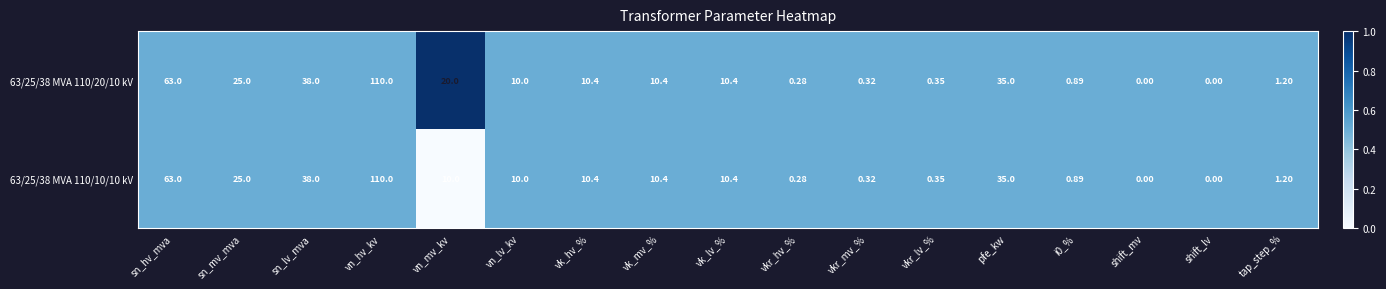

At which category is the sum across all series the highest?

vn_hv_kv